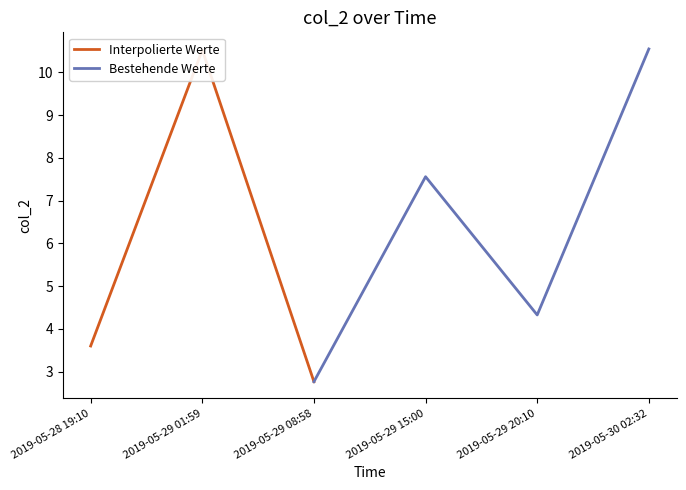

What is the average value?

6.6